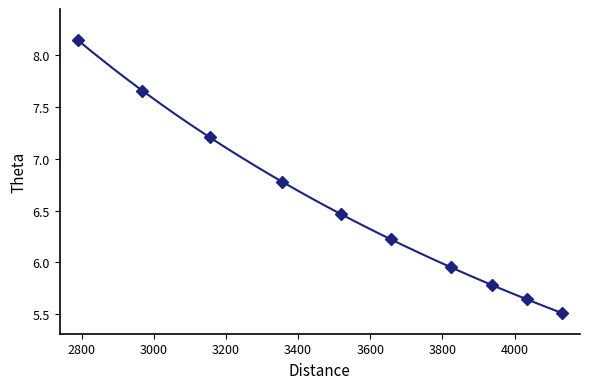

True or false: there are more than 0 points higher than both neighbors.

False